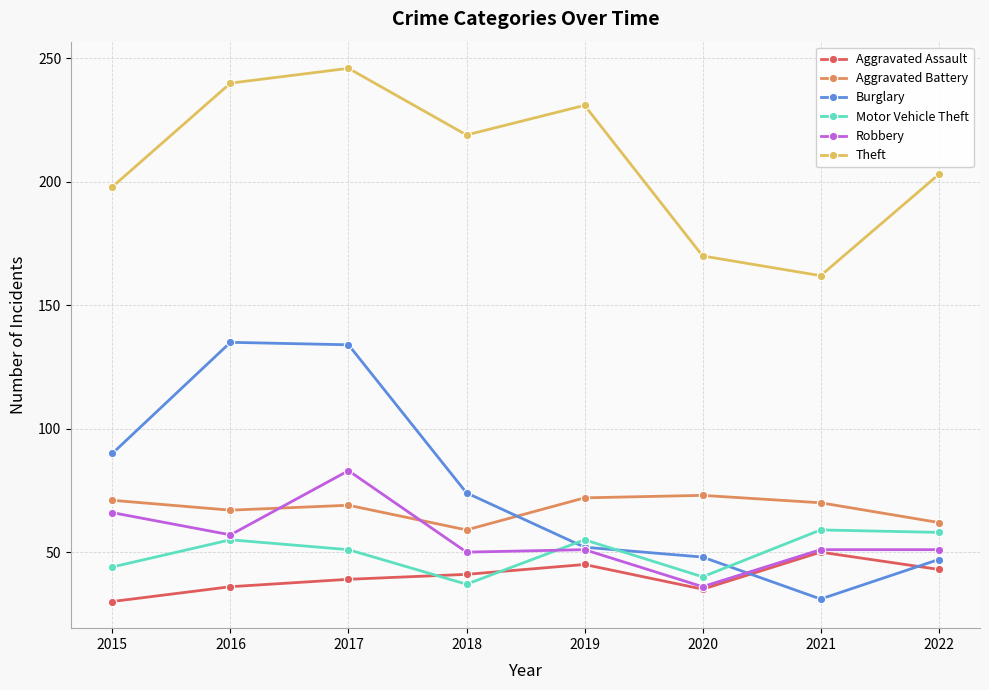

What is the sum of all Robbery values?

445